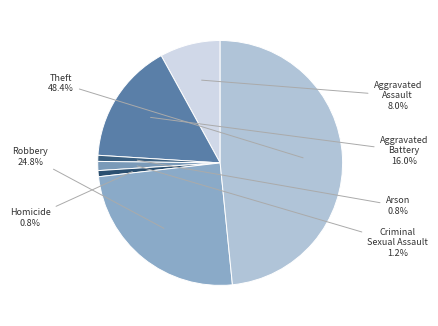

To the nearest percent, what is the difference between the largest and smallest slice percentages?

48%